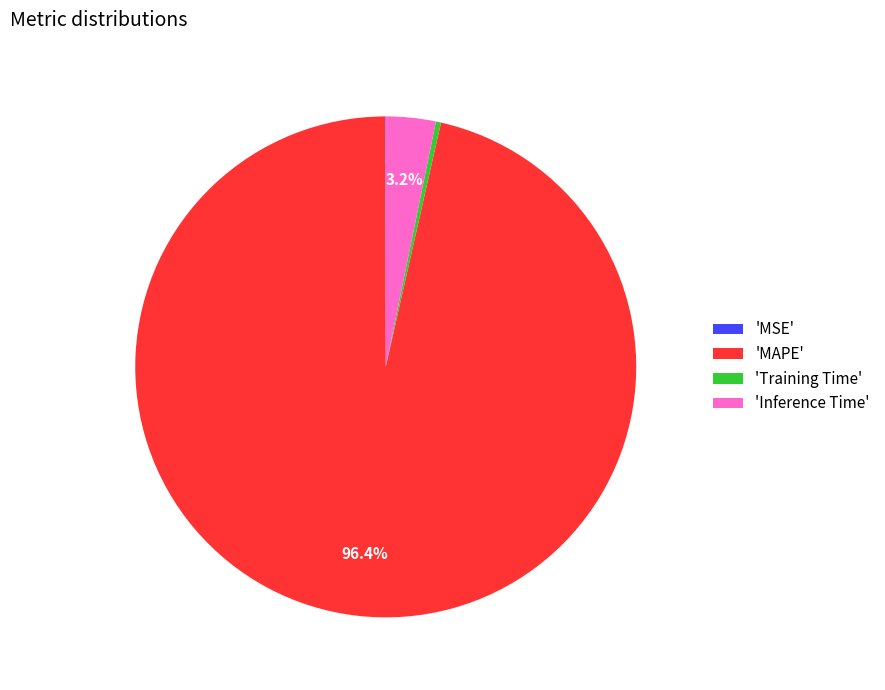

Between 'MAPE' and 'Inference Time', which is larger?

'MAPE'